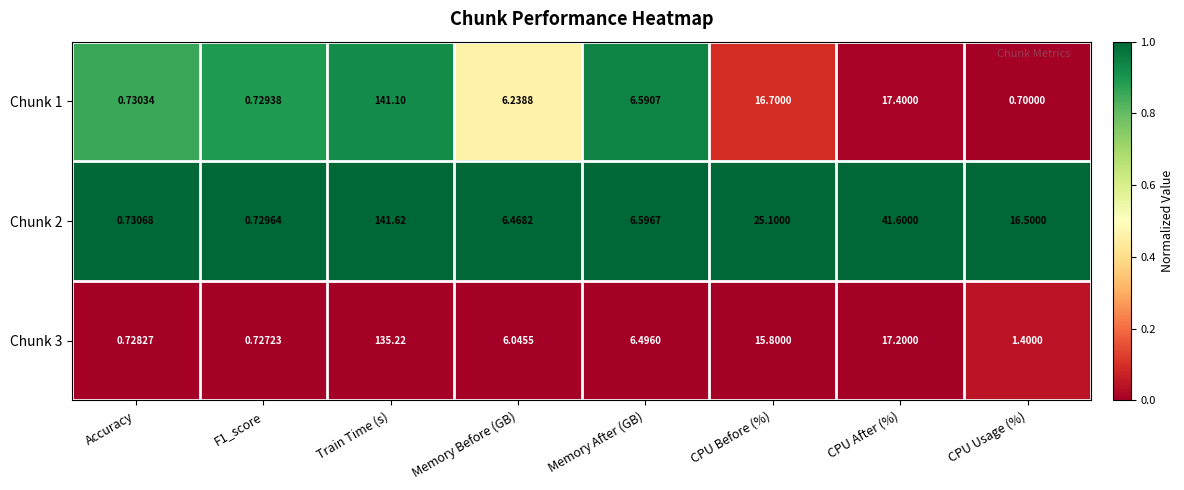

Which series has the largest total across all categories?

Chunk 2